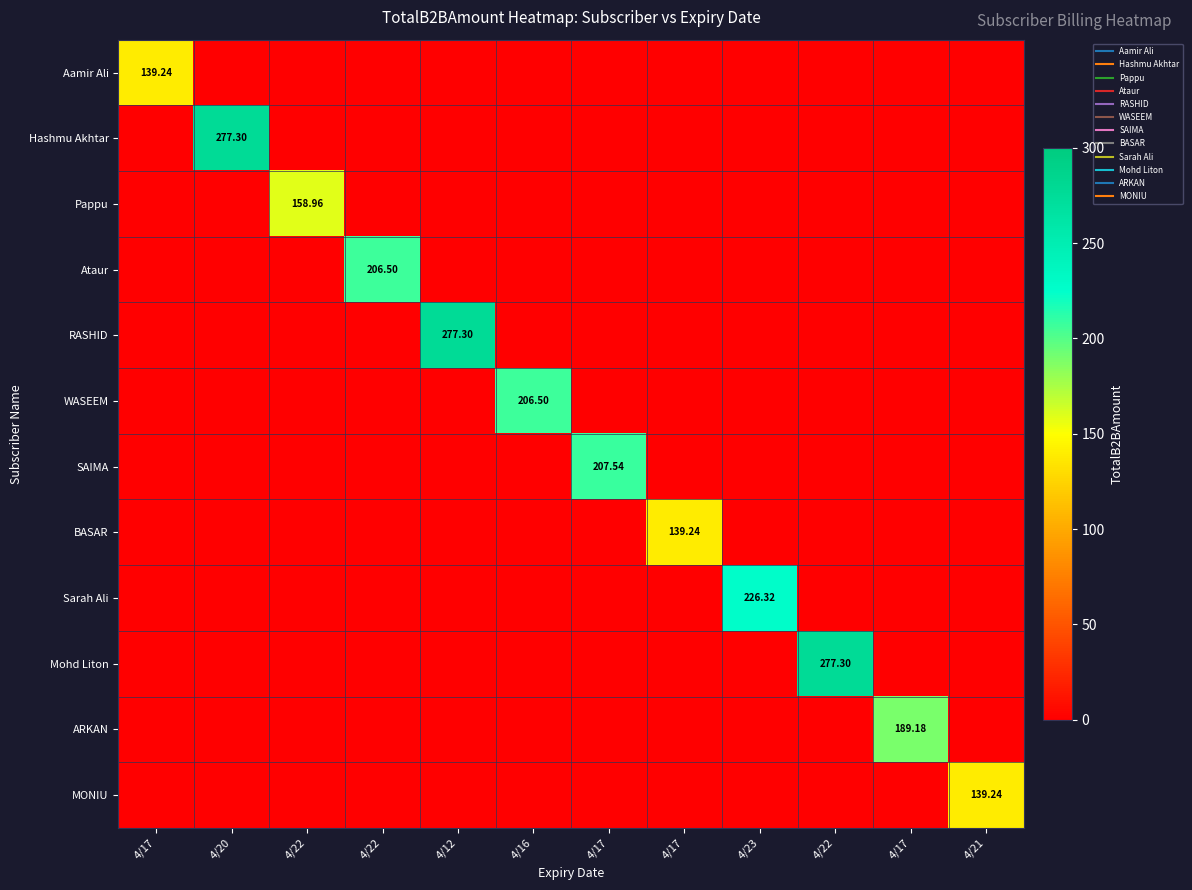

What is the highest value of the RASHID series?

277.3